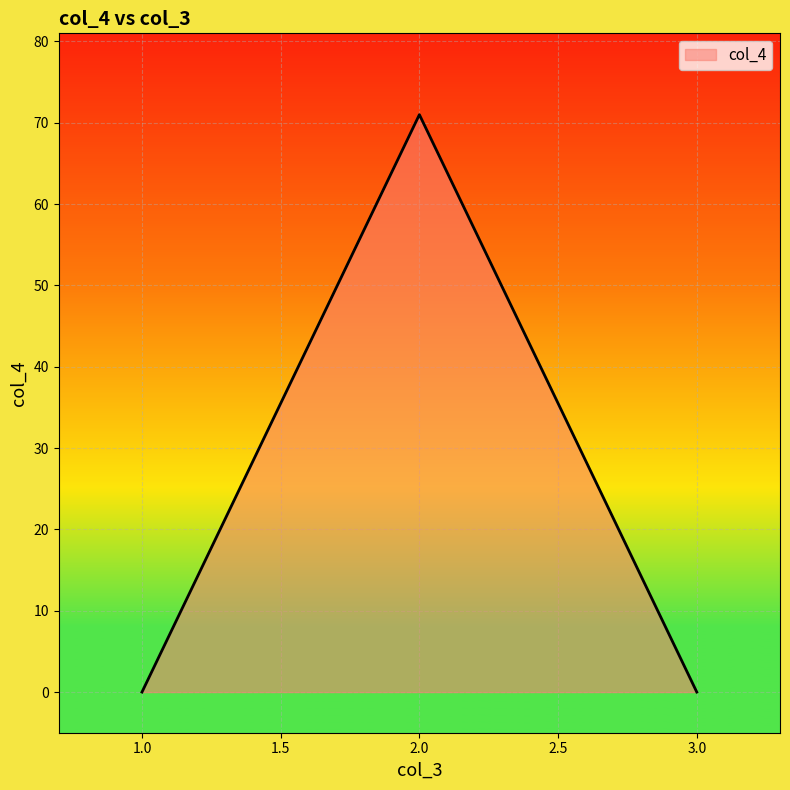

What position from the right is 2.0?

2